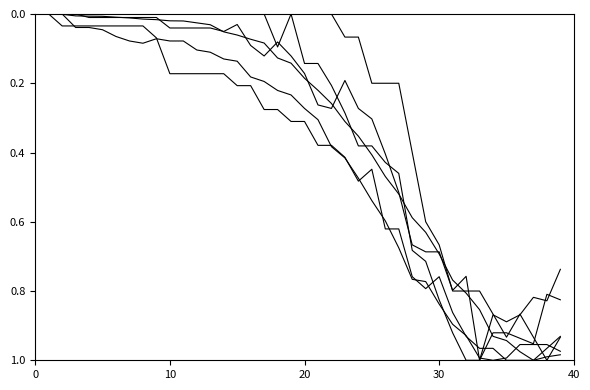

Is this an area chart (filled region under the line)?

No